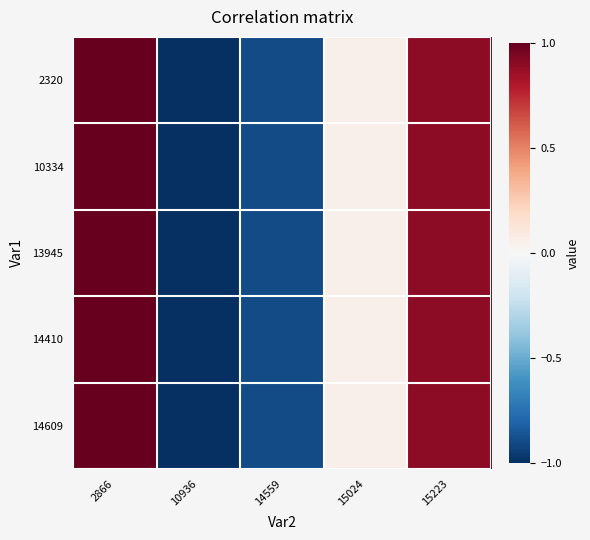

At which category is the sum across all series the highest?

2866